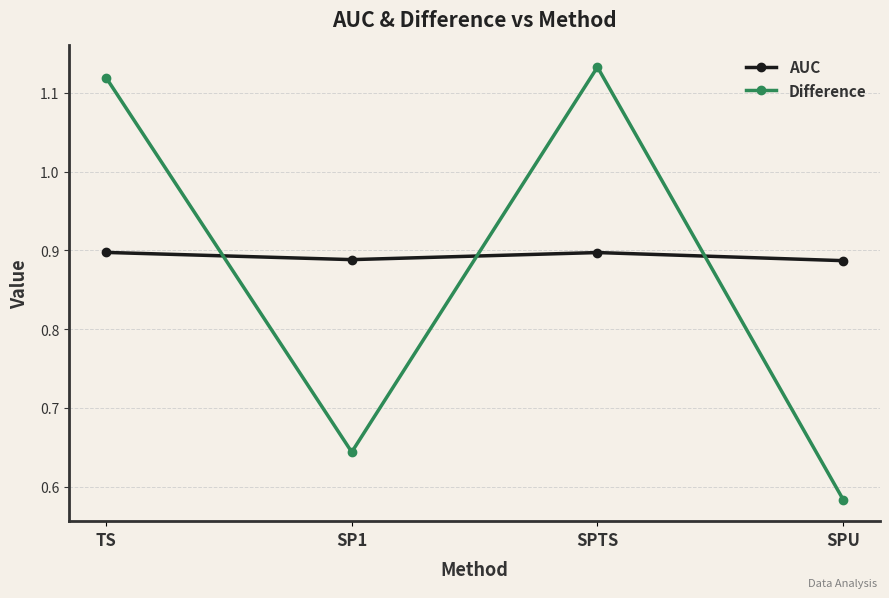

Count the AUC values in the range 0 to 1.

4